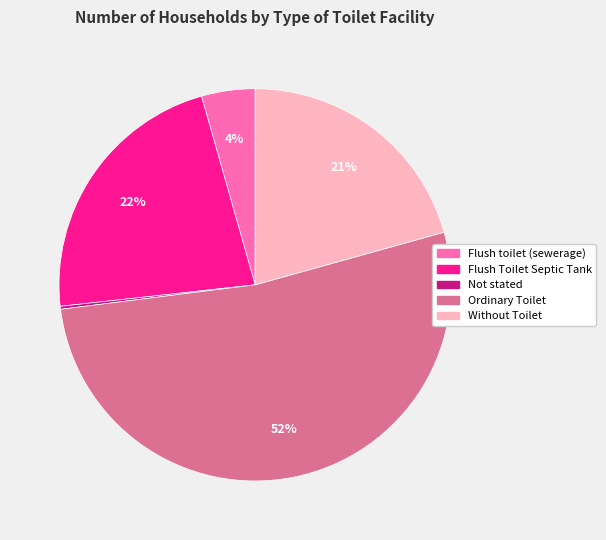

Which category has the biggest portion of the pie?

Ordinary Toilet